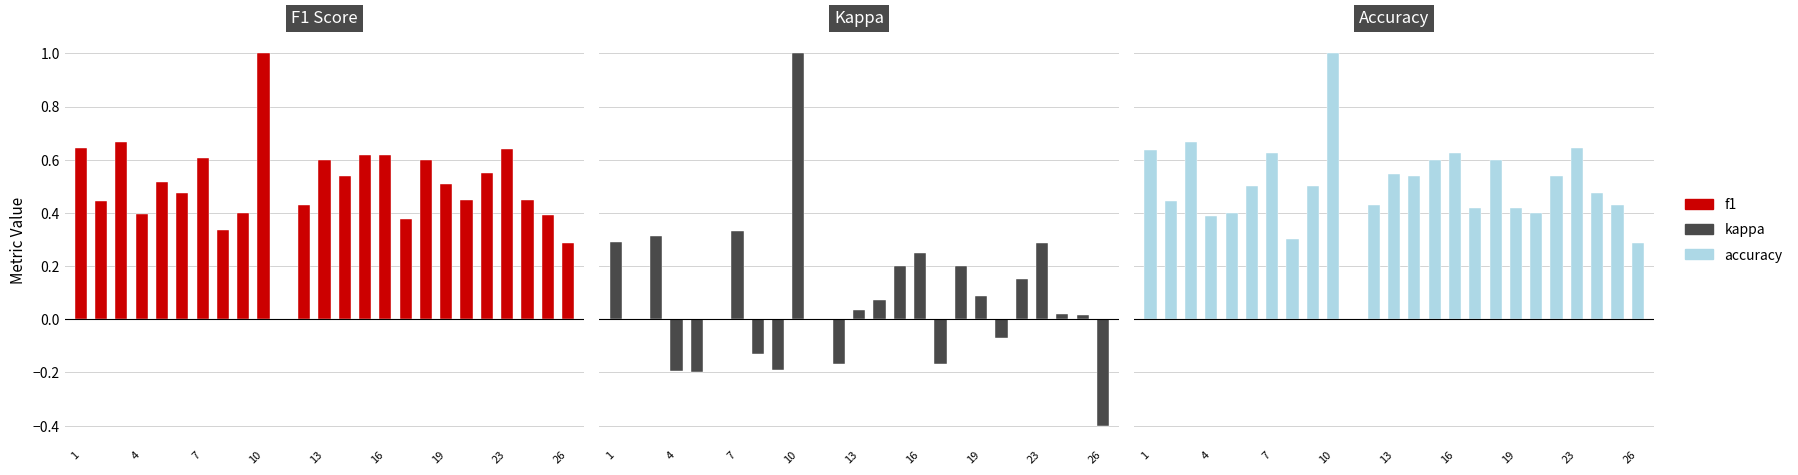

Which series has the largest range (max minus min)?

kappa